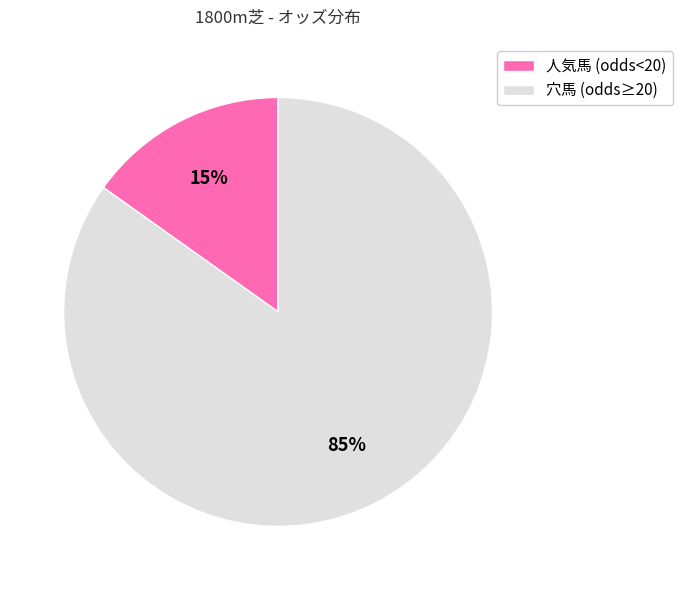

To the nearest percent, what is the average slice percentage?

50%